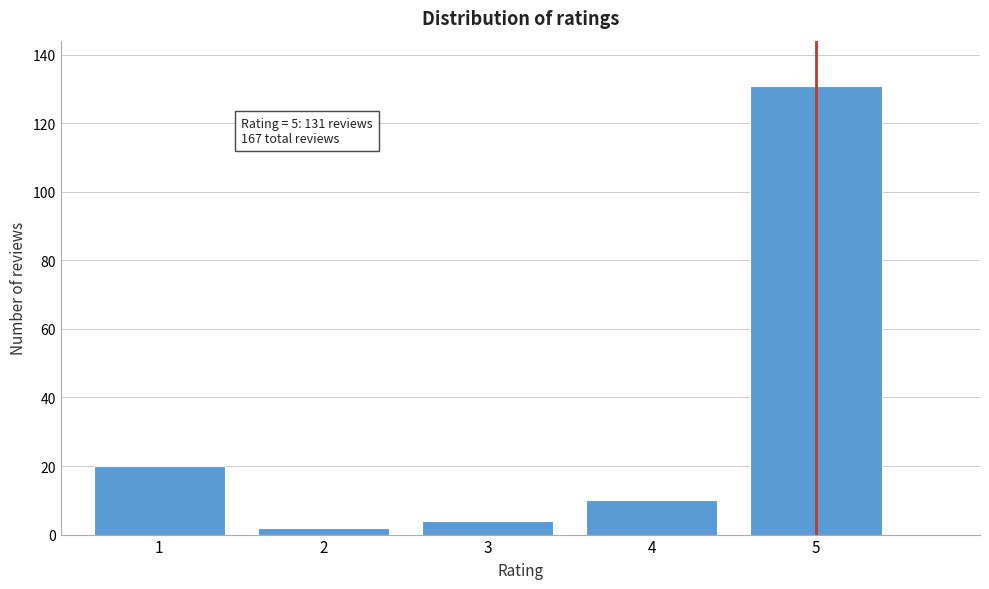

Reading left to right, extract all data points from this chart.

1=20	2=2	3=4	4=10	5=131